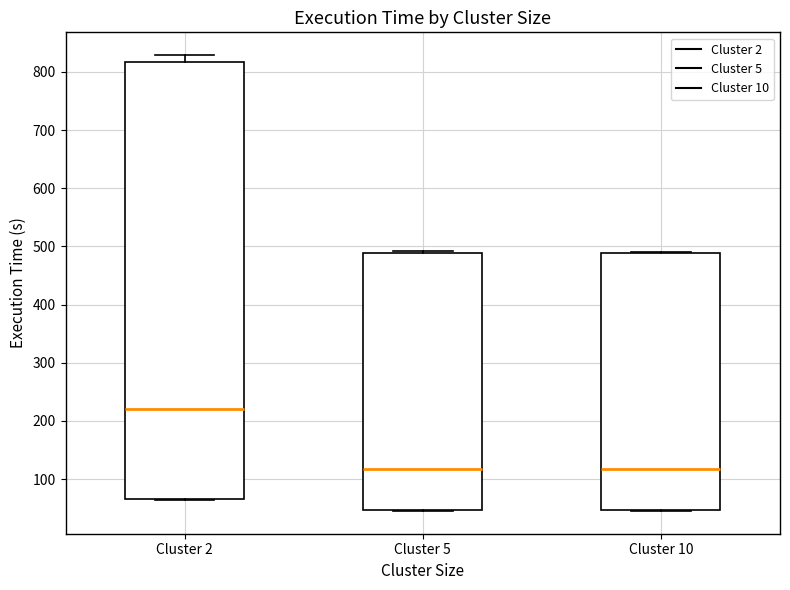

Where does the median line of the box for Cluster 5 sit on the y-axis? The values are not printed on the chart, so give them approximately, as read against the axis.

120